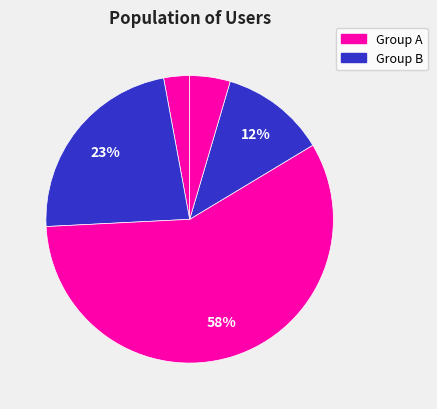

Count the number of slices in the pie.

5